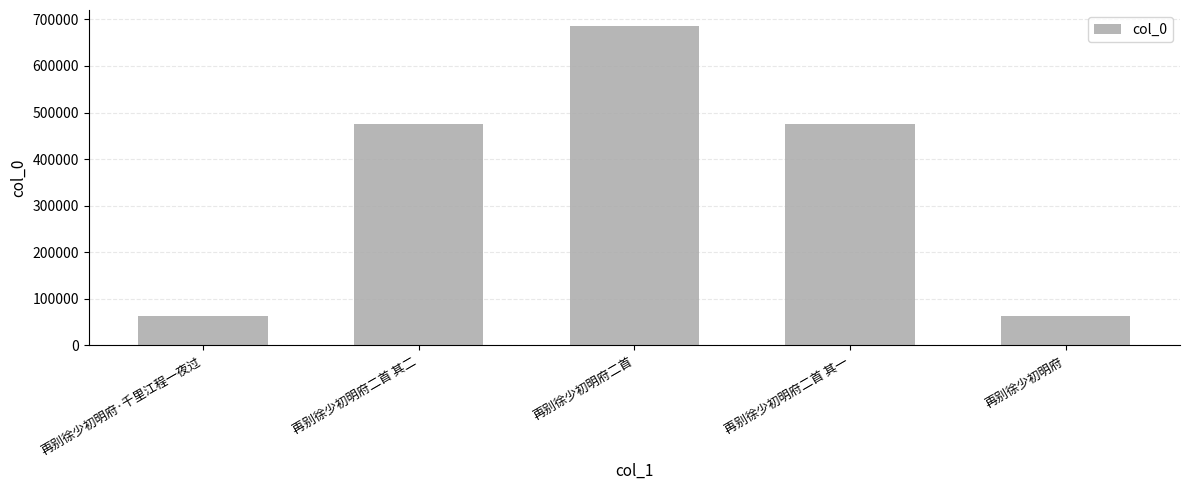

What is the minimum value shown in the chart?

62774